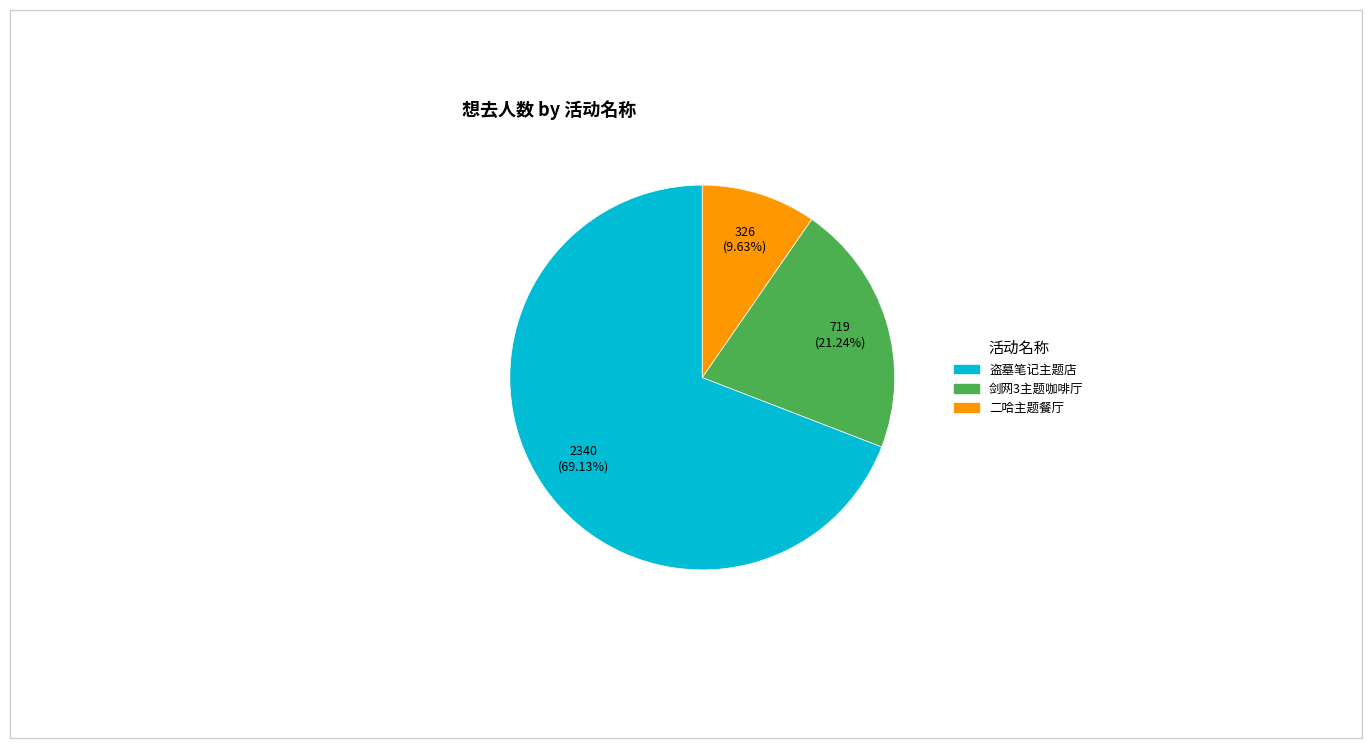

Is there a majority slice in this chart?

Yes